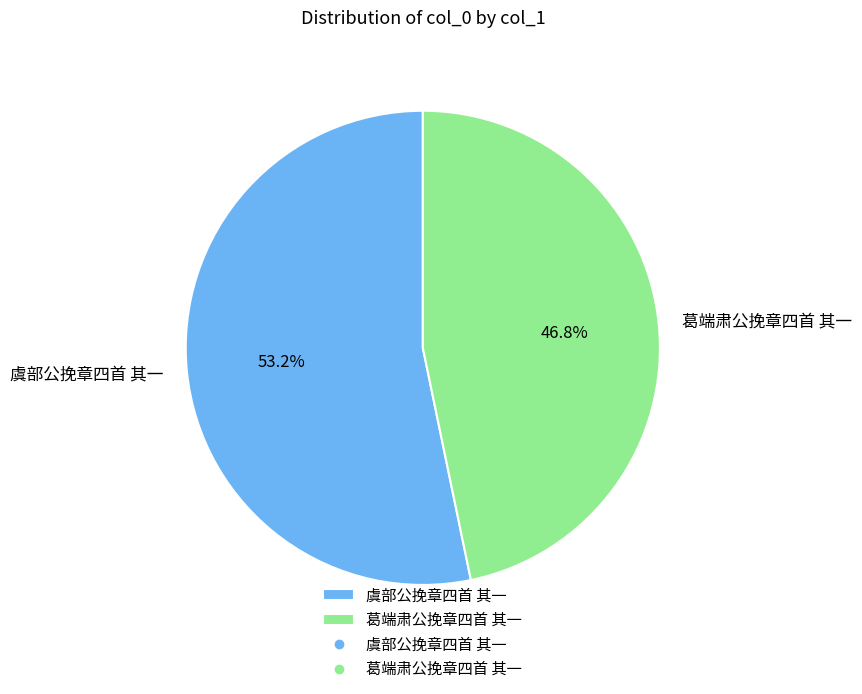

What is the ratio of the value at 葛端肃公挽章四首 其一 to the value at 虞部公挽章四首 其一?

0.9